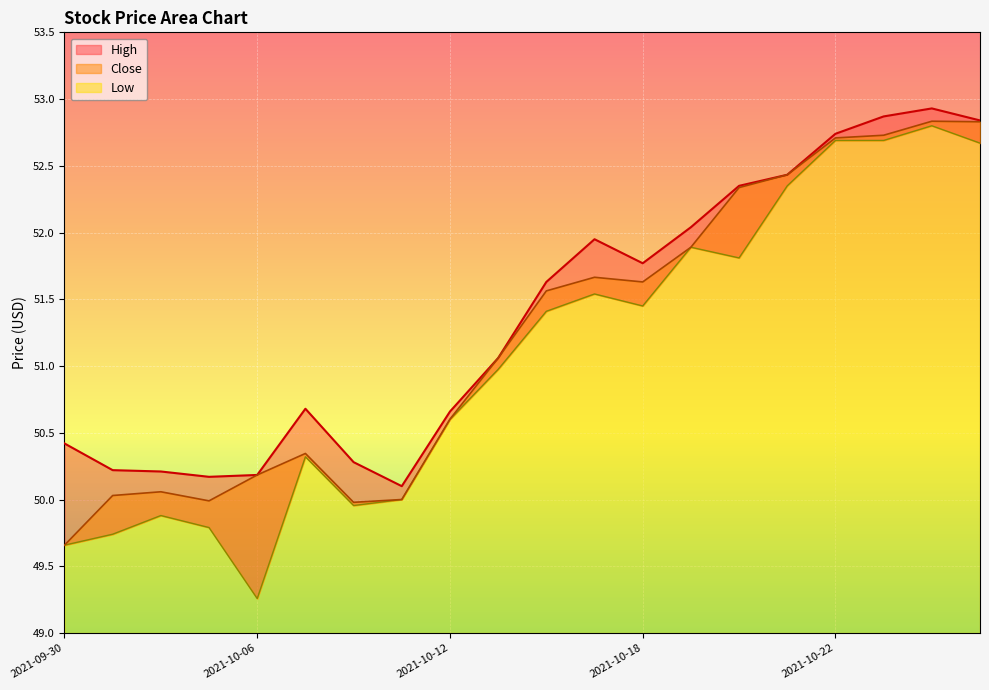

At which category does the chart reach its minimum across all series?

2021-10-06